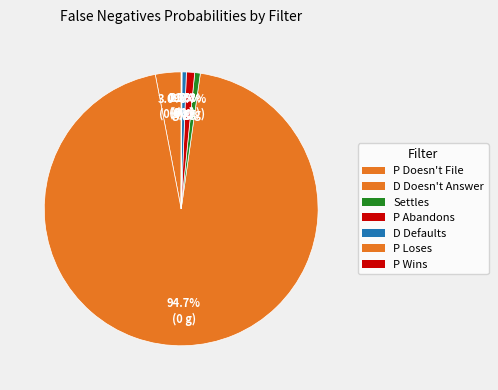

What percentage is the P Doesn't File slice, to the nearest percent?

3%